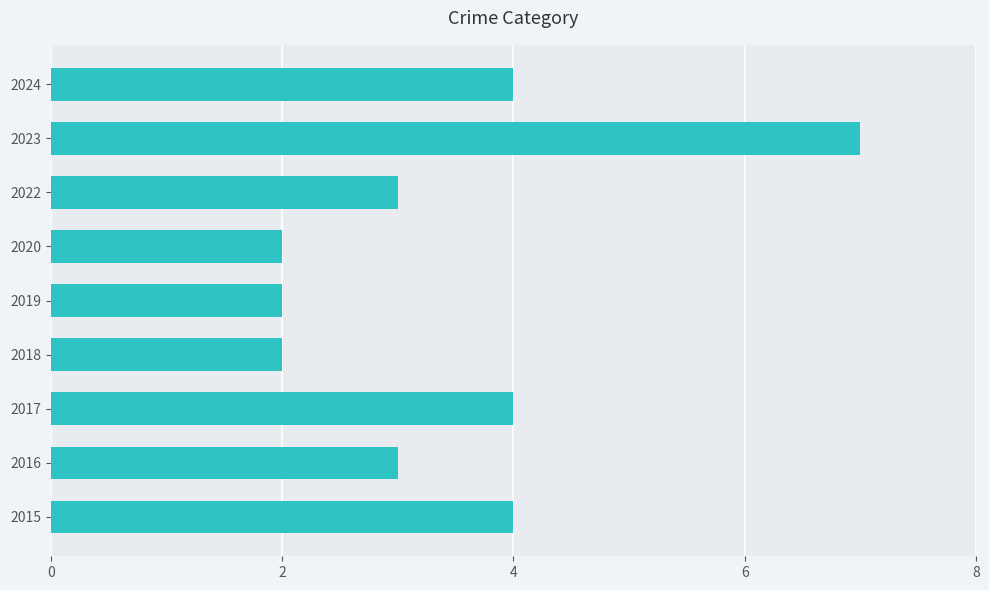

What is the difference between the maximum and minimum values?

5